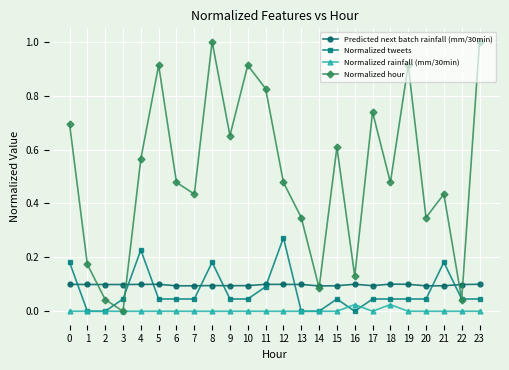

List the series in order of their peak value, lowest first.

Normalized rainfall (mm/30min), Predicted next batch rainfall (mm/30min), Normalized tweets, Normalized hour